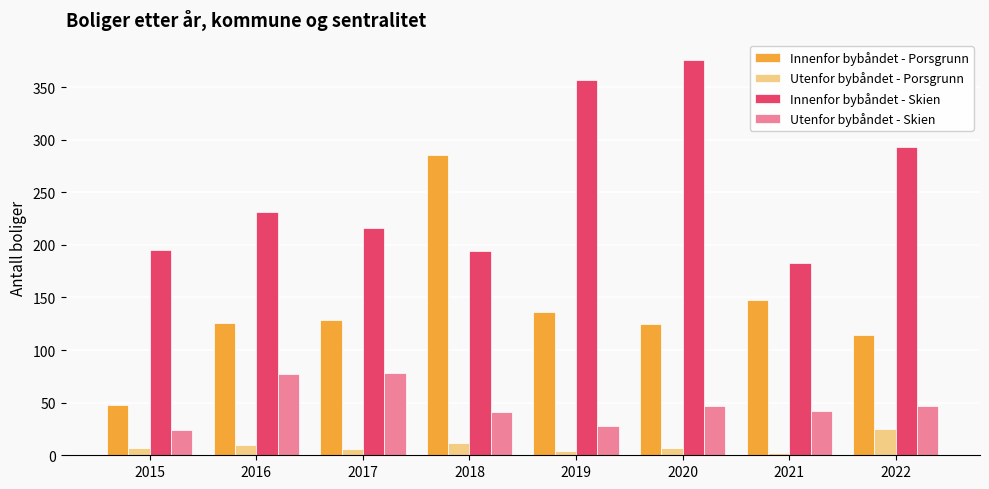

Are the bars horizontal?

No